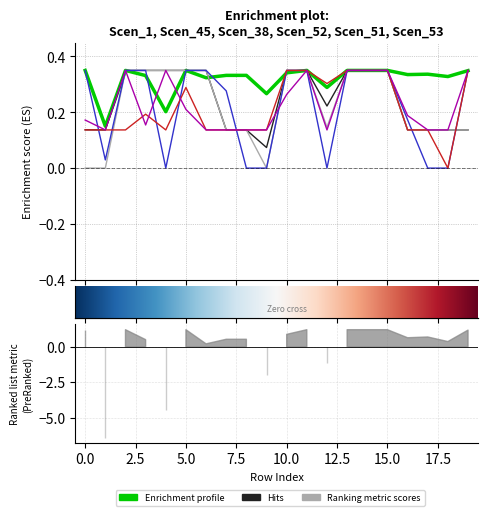

Is this an area chart (filled region under the line)?

No